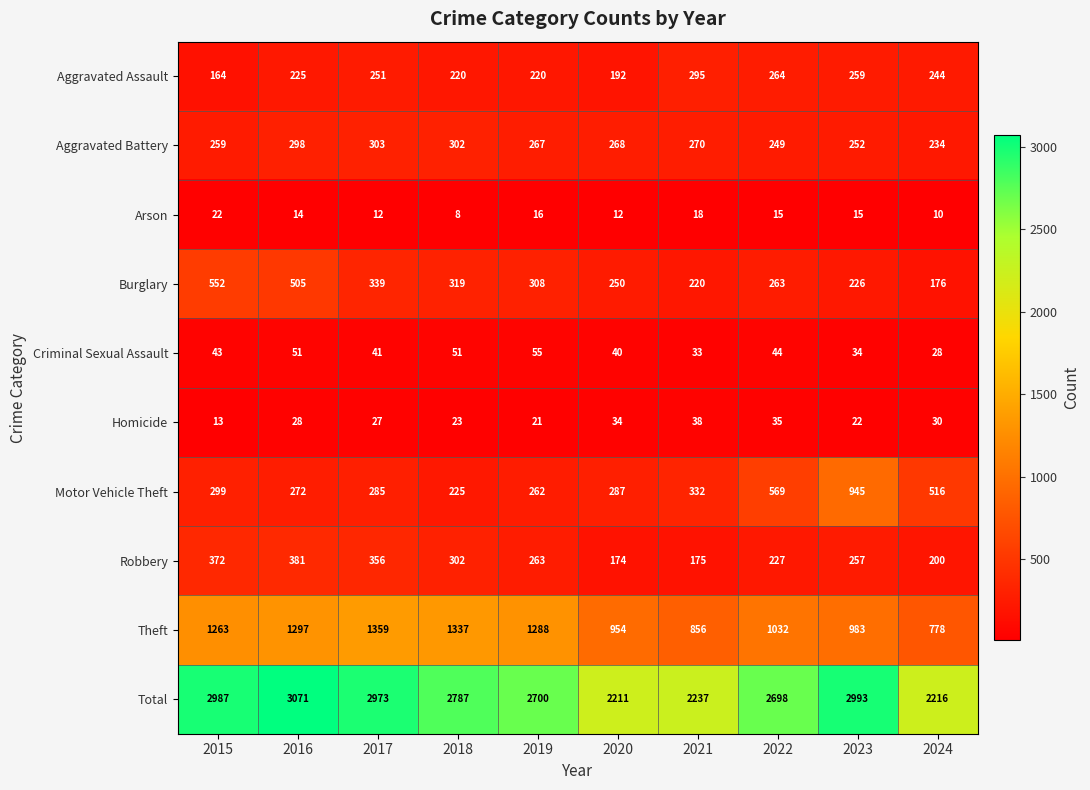

Which series has the widest spread of values?

Total